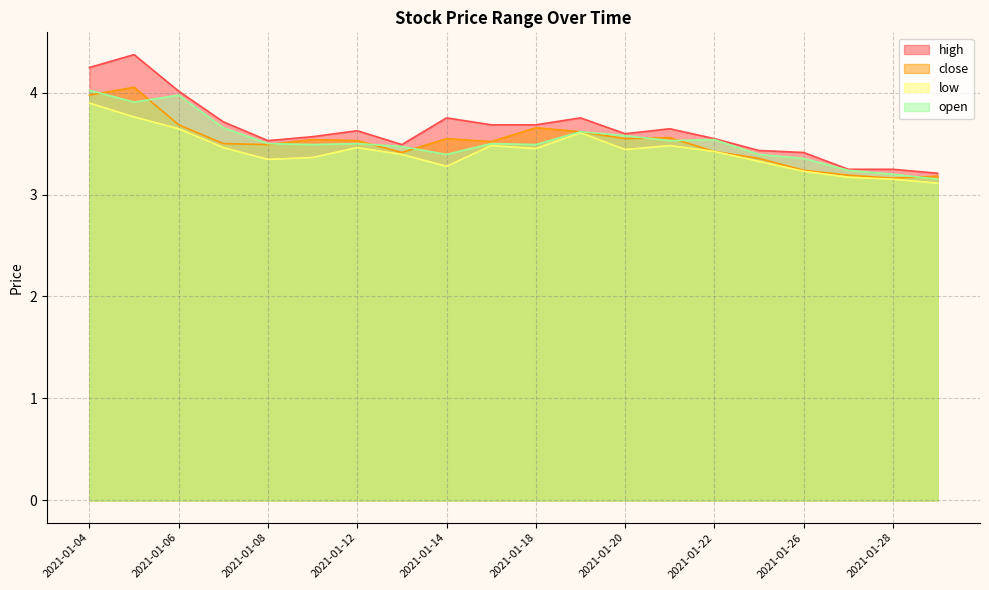

Reading right to left, extract all data points from this chart.

high: 2021-01-29=3.2	2021-01-28=3.2	2021-01-27=3.2	2021-01-26=3.4	2021-01-25=3.4	2021-01-22=3.5	2021-01-21=3.6	2021-01-20=3.6	2021-01-19=3.8	2021-01-18=3.7	2021-01-15=3.7	2021-01-14=3.8	2021-01-13=3.5	2021-01-12=3.6	2021-01-11=3.6	2021-01-08=3.5	2021-01-07=3.7	2021-01-06=4.0	2021-01-05=4.4	2021-01-04=4.2
close: 2021-01-29=3.2	2021-01-28=3.2	2021-01-27=3.2	2021-01-26=3.2	2021-01-25=3.4	2021-01-22=3.4	2021-01-21=3.6	2021-01-20=3.5	2021-01-19=3.6	2021-01-18=3.7	2021-01-15=3.5	2021-01-14=3.5	2021-01-13=3.4	2021-01-12=3.5	2021-01-11=3.5	2021-01-08=3.5	2021-01-07=3.5	2021-01-06=3.7	2021-01-05=4.1	2021-01-04=4.0
low: 2021-01-29=3.1	2021-01-28=3.2	2021-01-27=3.2	2021-01-26=3.2	2021-01-25=3.3	2021-01-22=3.4	2021-01-21=3.5	2021-01-20=3.4	2021-01-19=3.6	2021-01-18=3.5	2021-01-15=3.5	2021-01-14=3.3	2021-01-13=3.4	2021-01-12=3.5	2021-01-11=3.4	2021-01-08=3.3	2021-01-07=3.5	2021-01-06=3.6	2021-01-05=3.8	2021-01-04=3.9
open: 2021-01-29=3.2	2021-01-28=3.2	2021-01-27=3.2	2021-01-26=3.4	2021-01-25=3.4	2021-01-22=3.5	2021-01-21=3.5	2021-01-20=3.6	2021-01-19=3.6	2021-01-18=3.5	2021-01-15=3.5	2021-01-14=3.4	2021-01-13=3.5	2021-01-12=3.5	2021-01-11=3.5	2021-01-08=3.5	2021-01-07=3.7	2021-01-06=4.0	2021-01-05=3.9	2021-01-04=4.0